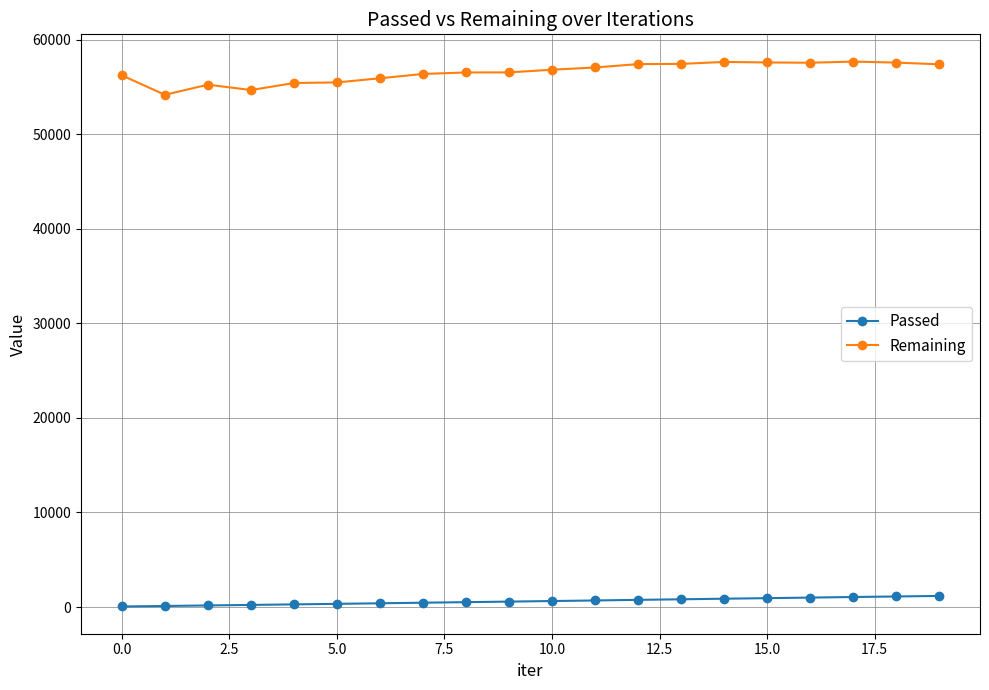

Which series has the widest spread of values?

Remaining